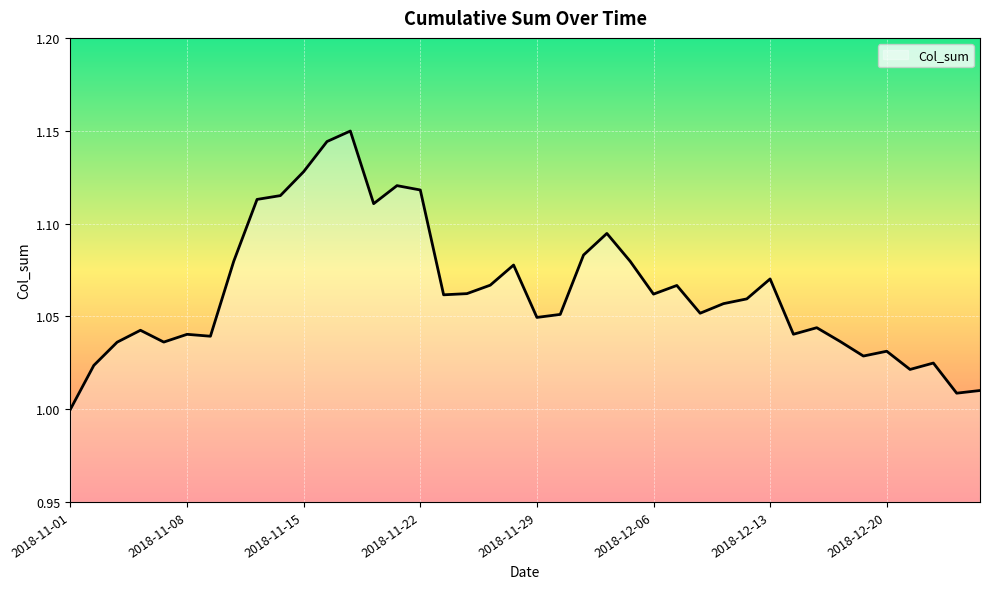

Rank the categories by value from lowest to highest.

2018-11-01, 2018-12-25, 2018-12-26, 2018-12-21, 2018-11-02, 2018-12-24, 2018-12-19, 2018-12-20, 2018-11-05, 2018-11-07, 2018-12-18, 2018-11-09, 2018-11-08, 2018-12-14, 2018-11-06, 2018-12-17, 2018-11-29, 2018-11-30, 2018-12-10, 2018-12-11, 2018-12-12, 2018-11-23, 2018-12-06, 2018-11-26, 2018-12-07, 2018-11-27, 2018-12-13, 2018-11-28, 2018-12-05, 2018-11-12, 2018-12-03, 2018-12-04, 2018-11-20, 2018-11-13, 2018-11-14, 2018-11-22, 2018-11-21, 2018-11-15, 2018-11-16, 2018-11-19